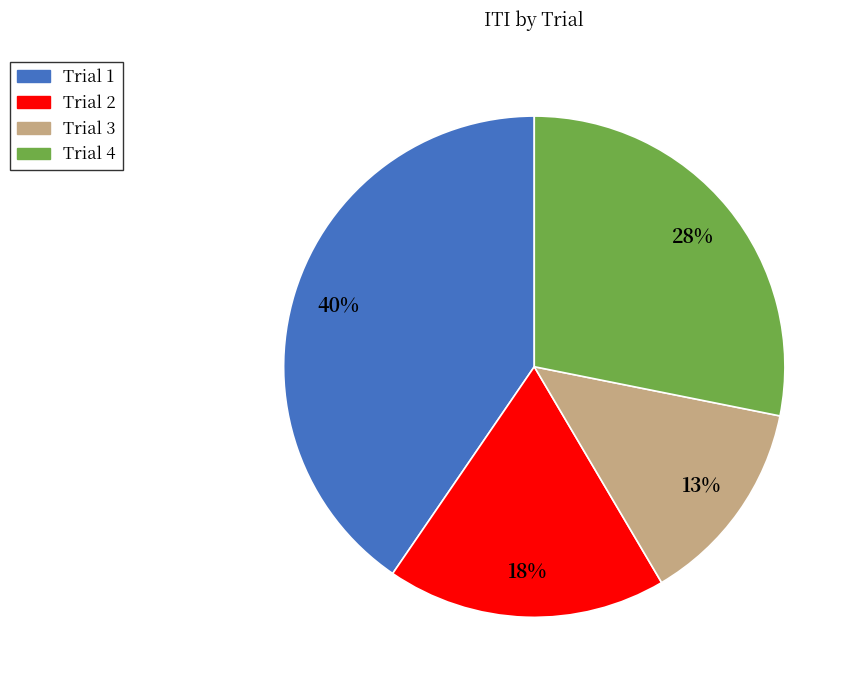

To the nearest percent, what portion does Trial 2 represent?

18%